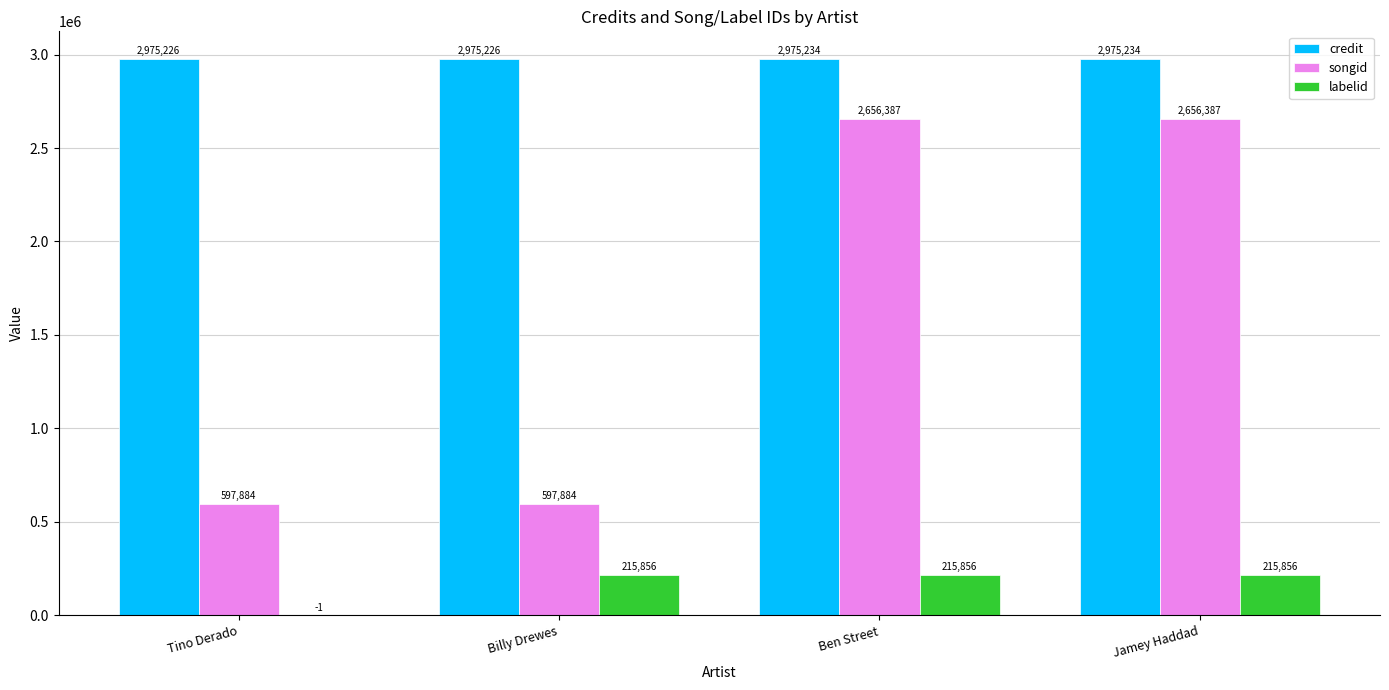

Which series changed the most between Tino Derado and Ben Street?

songid